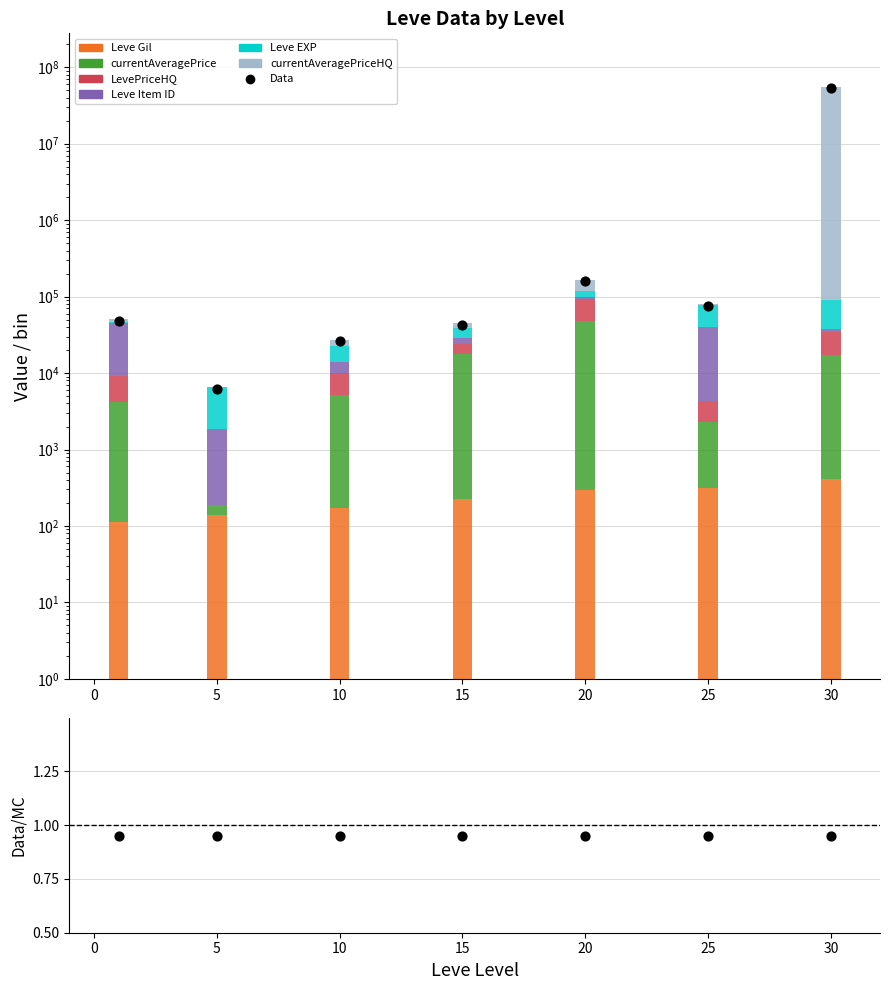

What is the total value across all series at 0?

51201